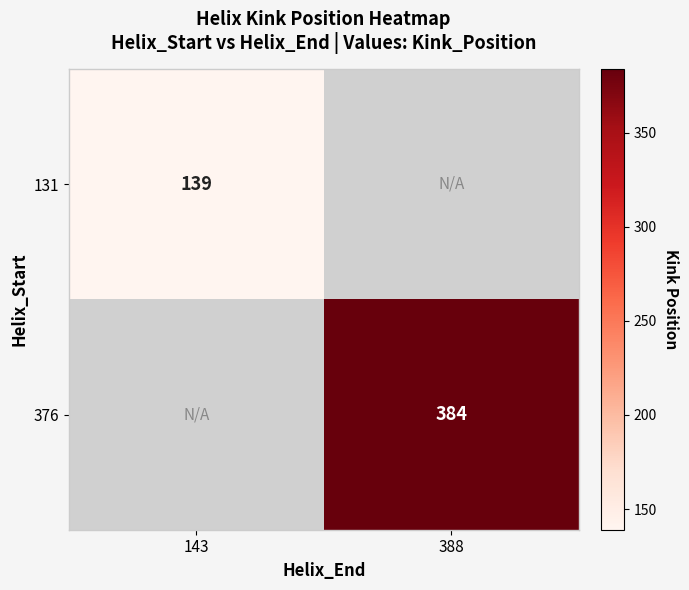

The 376 series shows 555 at 388. True or false?

False